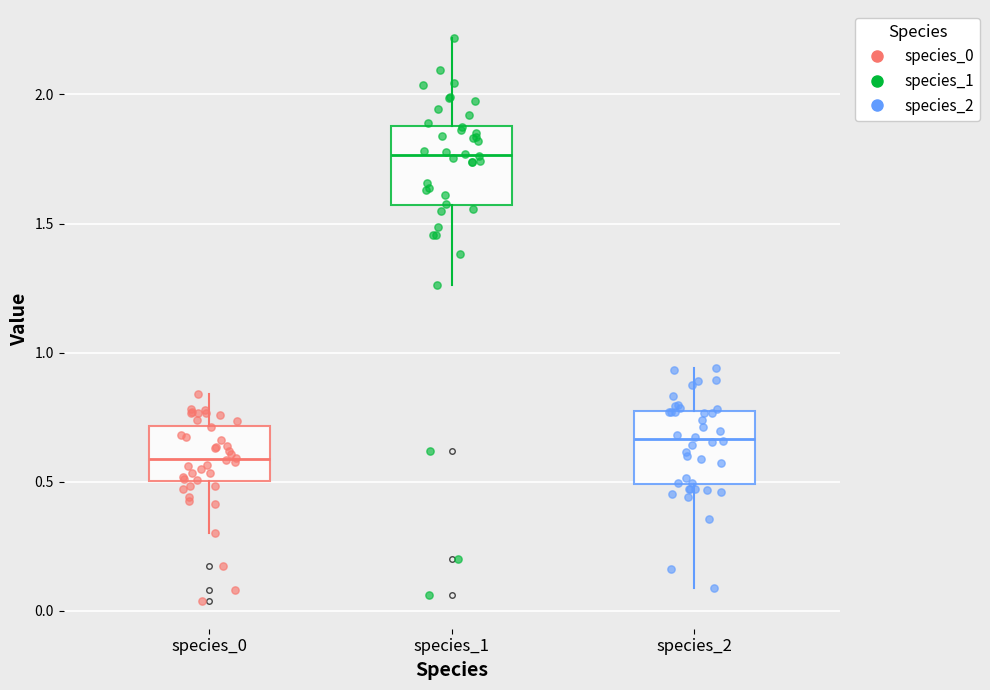

Reading left to right, read every box against the y-axis: the position of its median line, the range the box covers, and the ends of its whiskers. The values are not printed on the chart, so give them approximately, as read against the axis.

species_0: median 0.60, box 0.50 to 0.70, whiskers 0.30 to 0.85
species_1: median 1.75, box 1.55 to 1.90, whiskers 1.25 to 2.20
species_2: median 0.65, box 0.50 to 0.75, whiskers 0.10 to 0.95